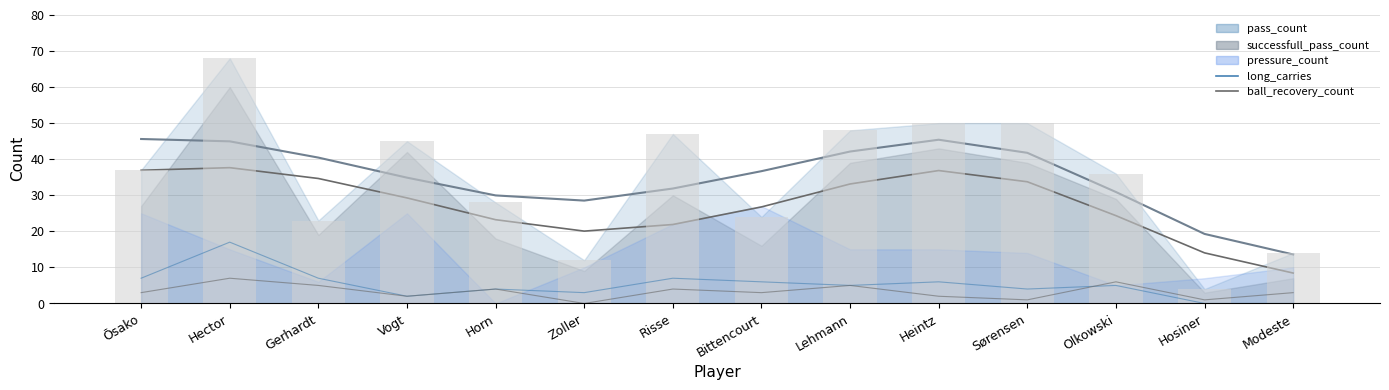

What is the value of the long_carries bar at the 5th from the left?

4